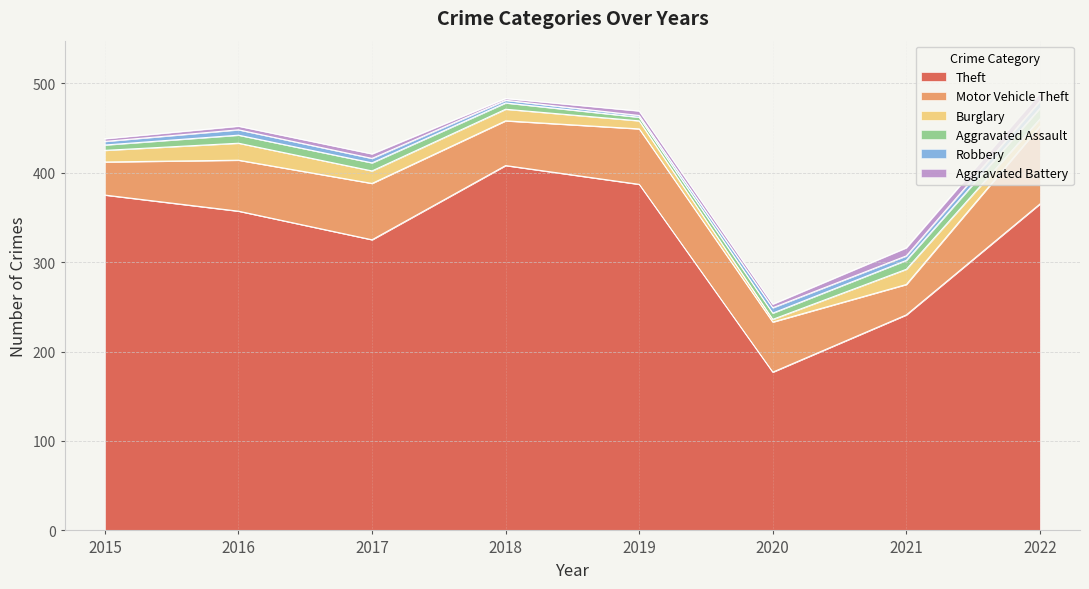

The value of Aggravated Assault at 2022 is 12. True or false?

True